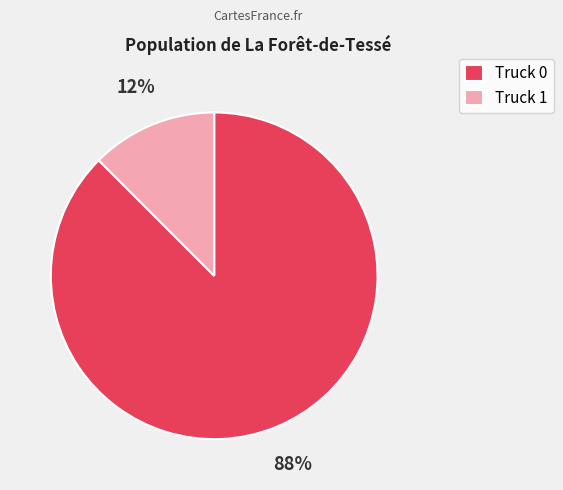

Rank the categories by value from lowest to highest.

Truck 1, Truck 0